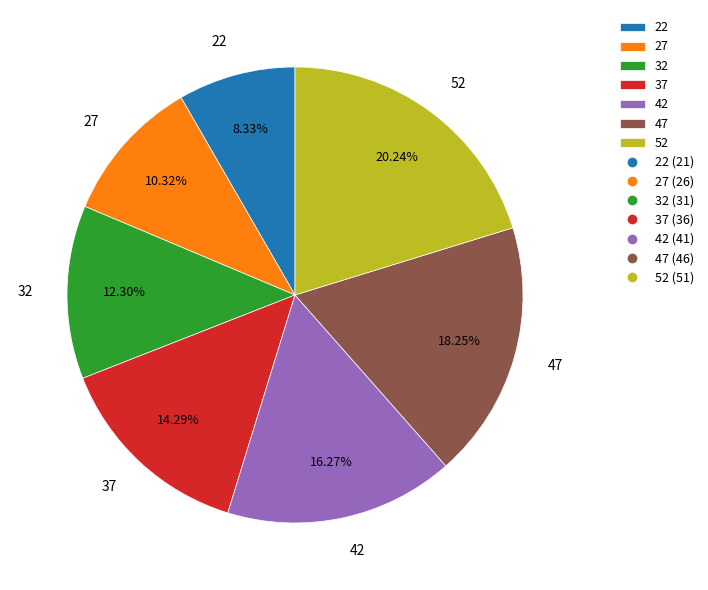

Between 37 and 27, which is larger?

37